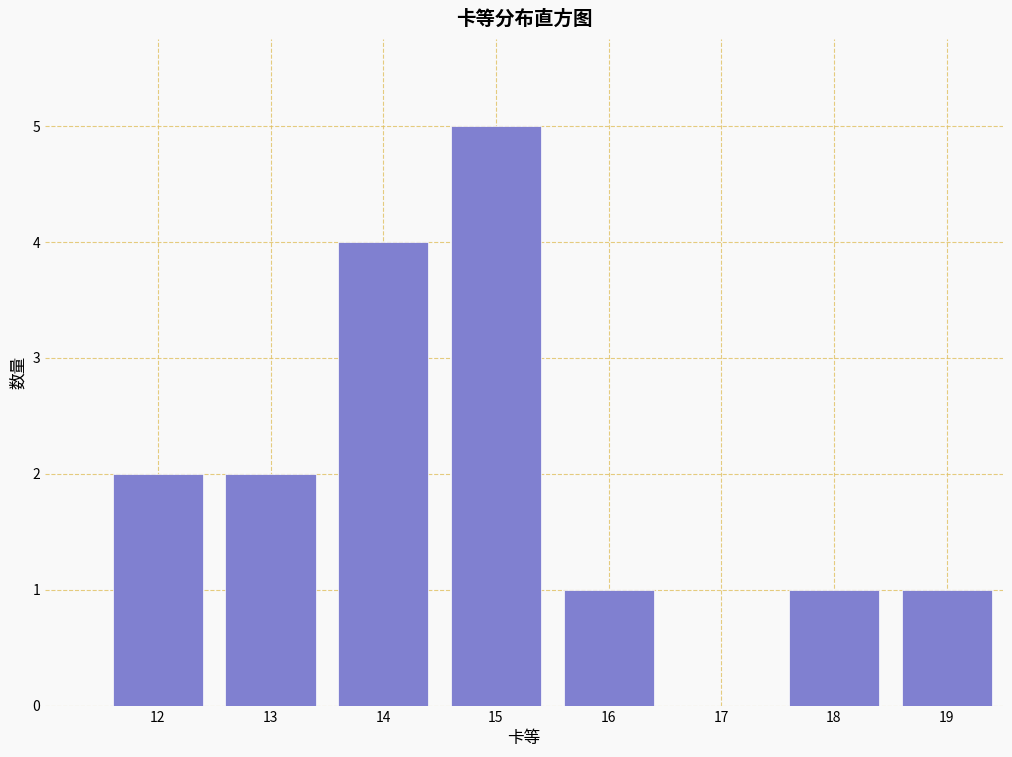

Reading left to right, transcribe all the data shown in this chart.

12=2	13=2	14=4	15=5	16=1	17=0	18=1	19=1